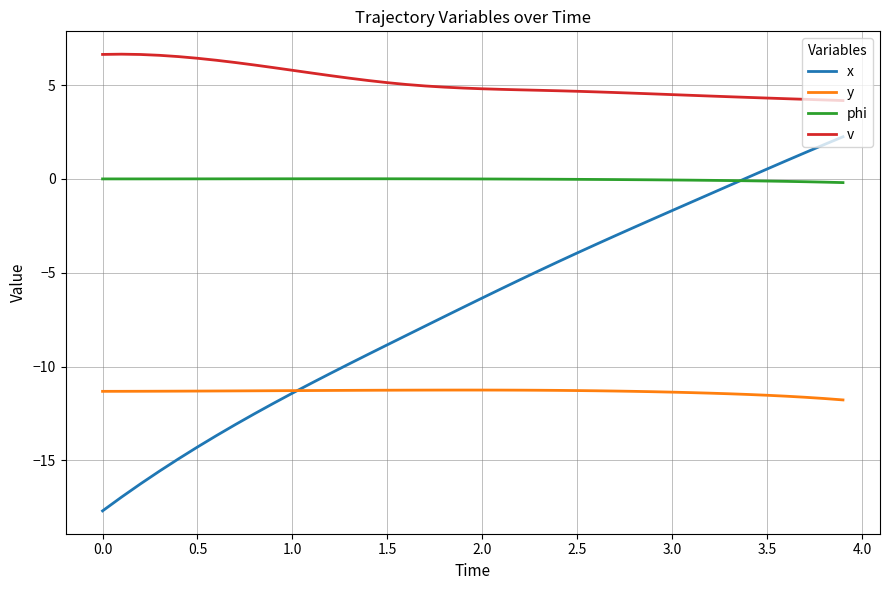

List the series in order of their overall mean, lowest first.

y, x, phi, v